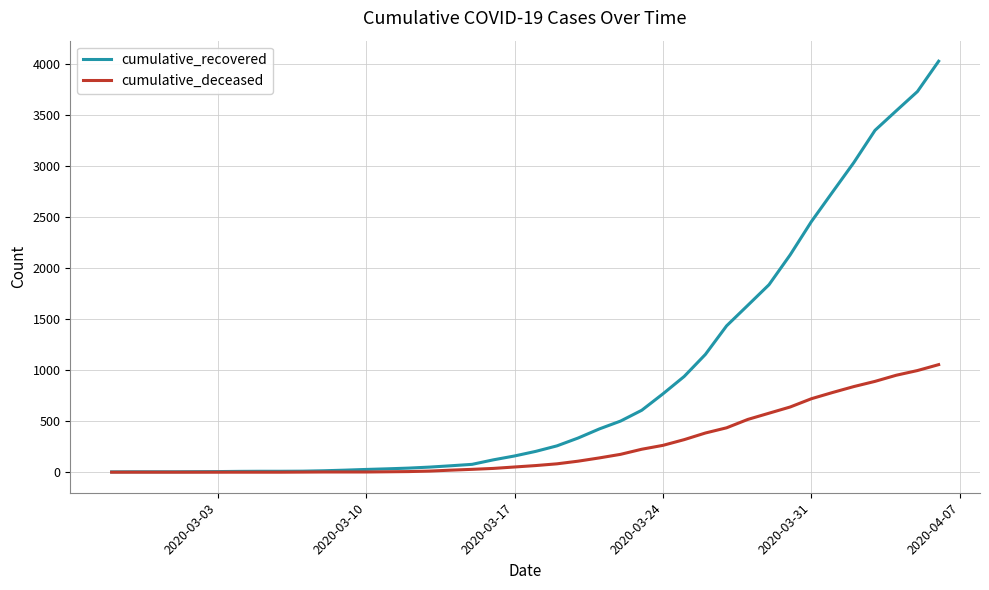

List the series in order of their overall mean, highest first.

cumulative_recovered, cumulative_deceased